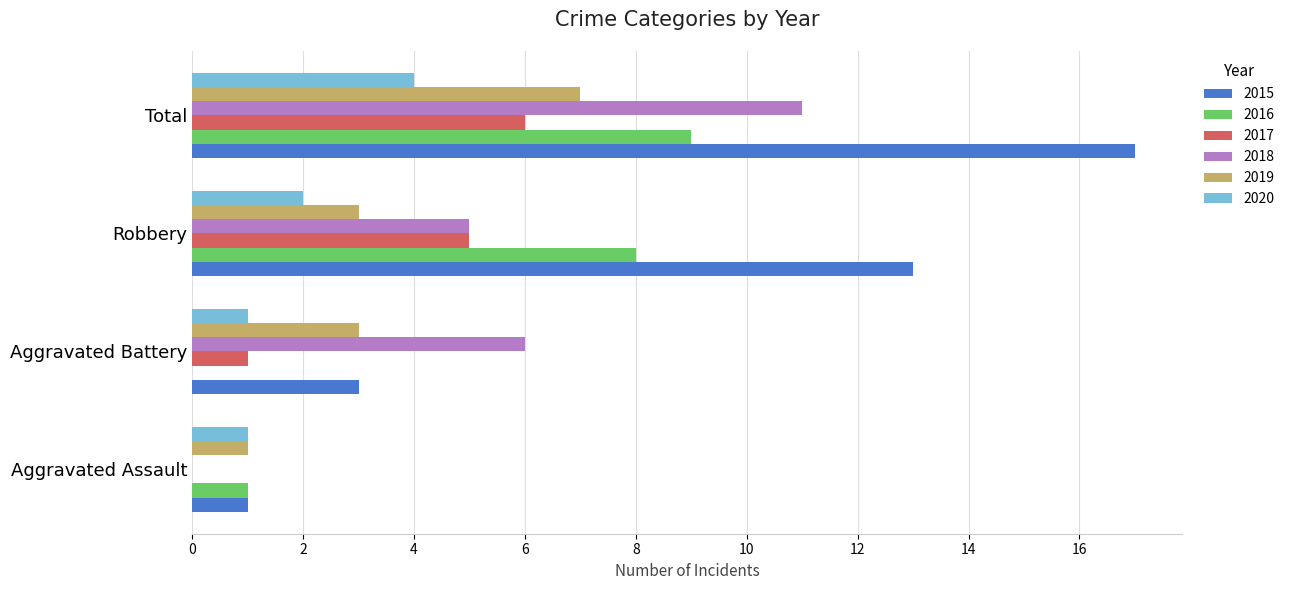

Which series has the largest total across all categories?

2015